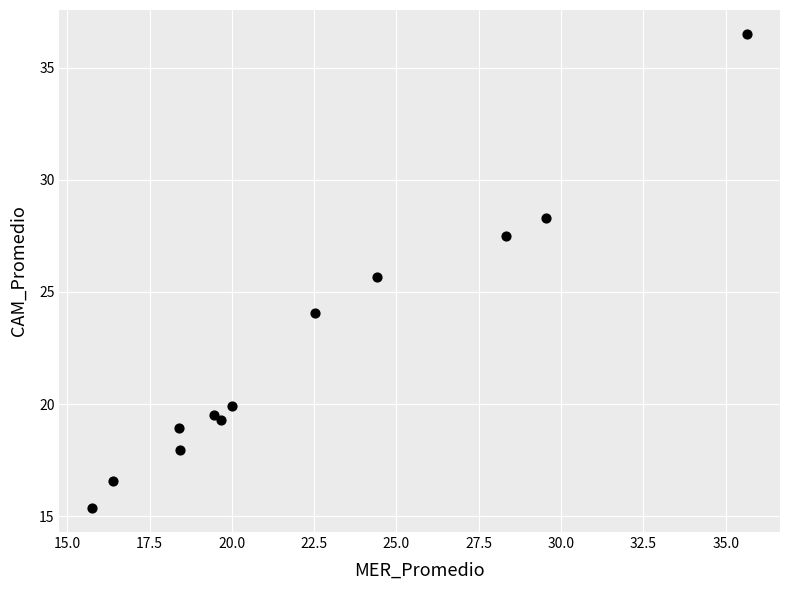

What Y value in the scatter plot is closest to 25?

25.6